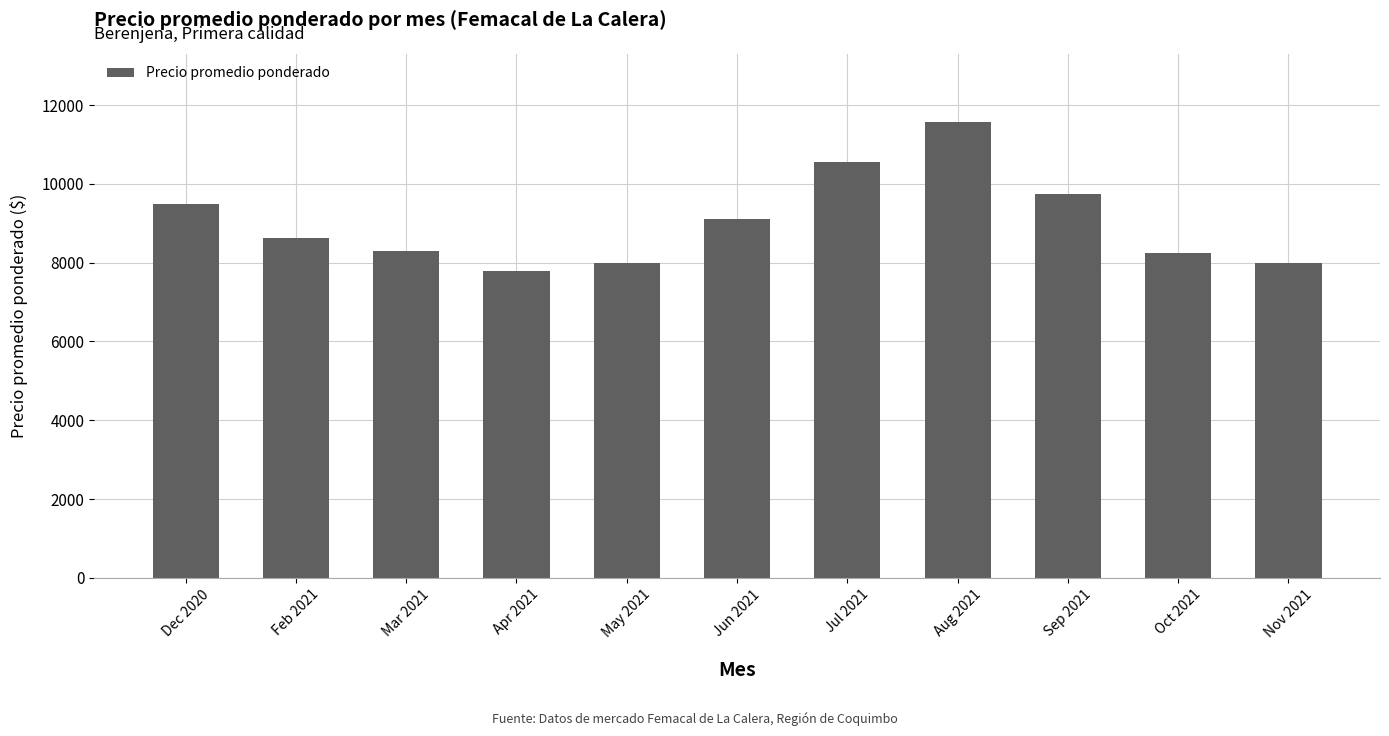

What is the change in value from Dec 2020 to Jul 2021?

+1067